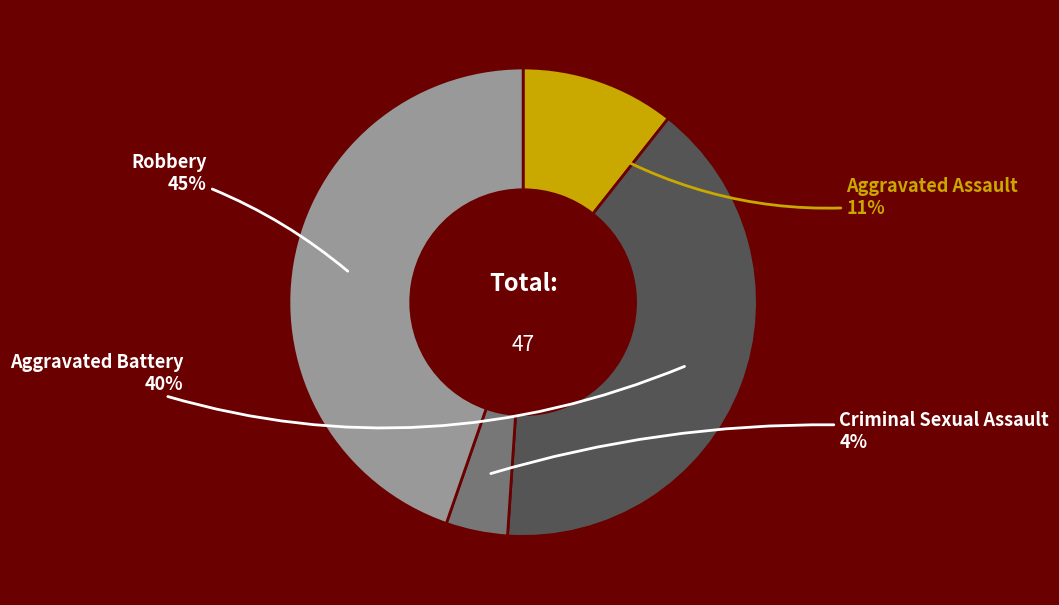

Is there any slice that represents more than half of the pie?

No